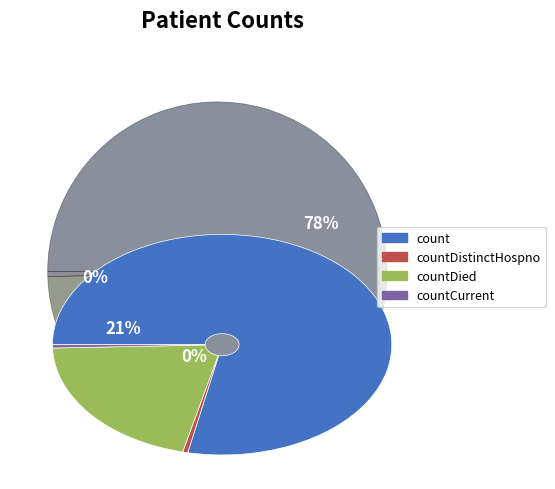

Which category has the biggest portion of the pie?

count